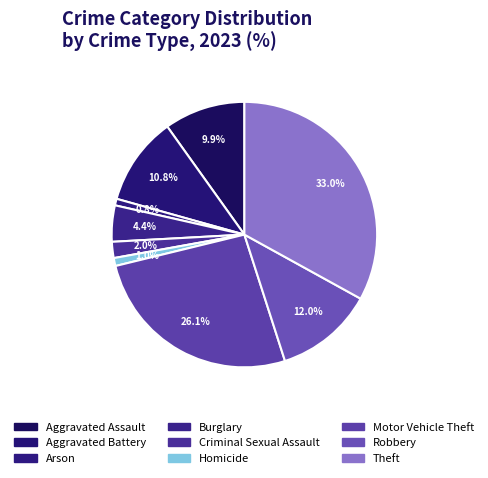

To the nearest percent, what is the combined percentage of Aggravated Assault and Aggravated Battery?

21%